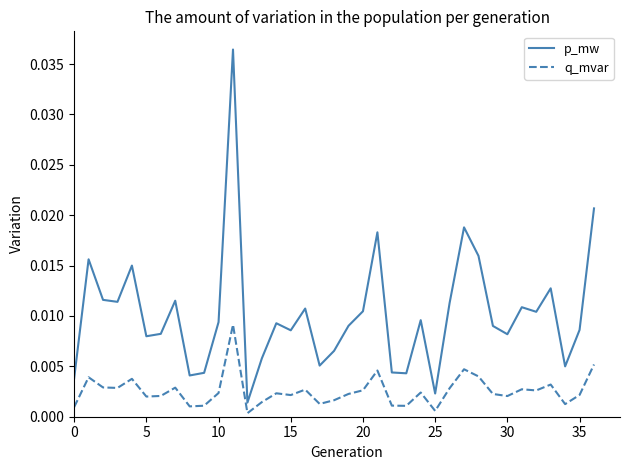

Which series has the largest range (max minus min)?

p_mw